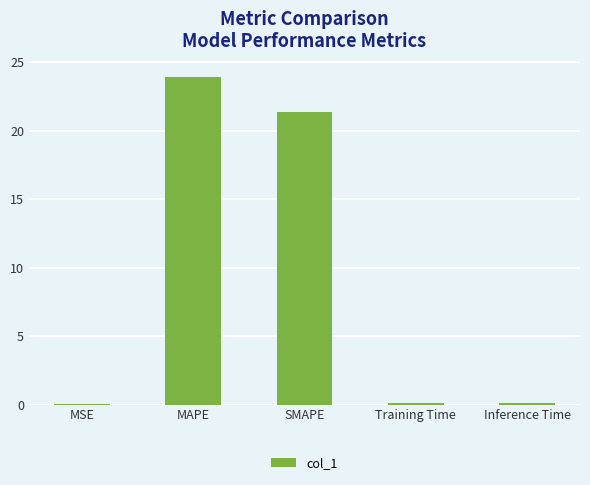

At which category does the chart reach its peak across all series?

MAPE